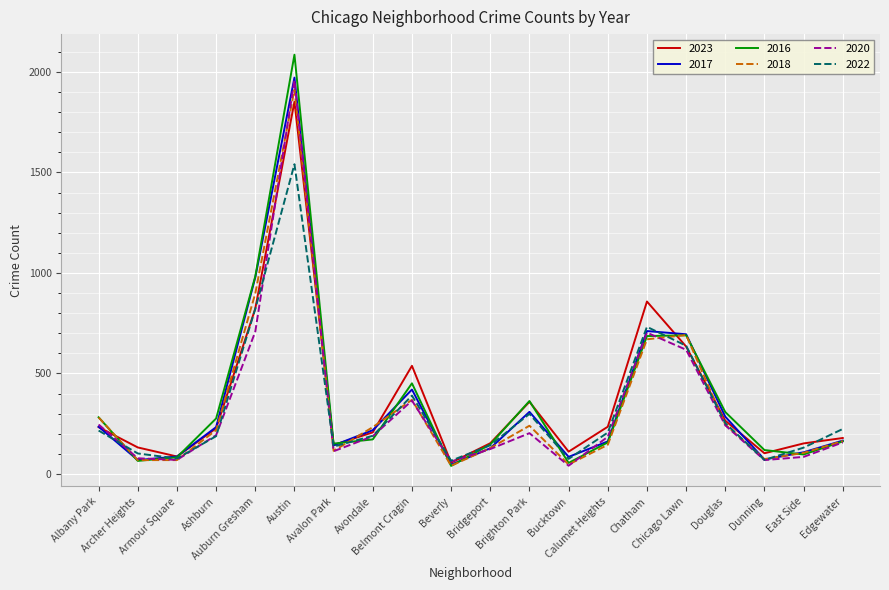

What is the maximum value for 2018?

1912